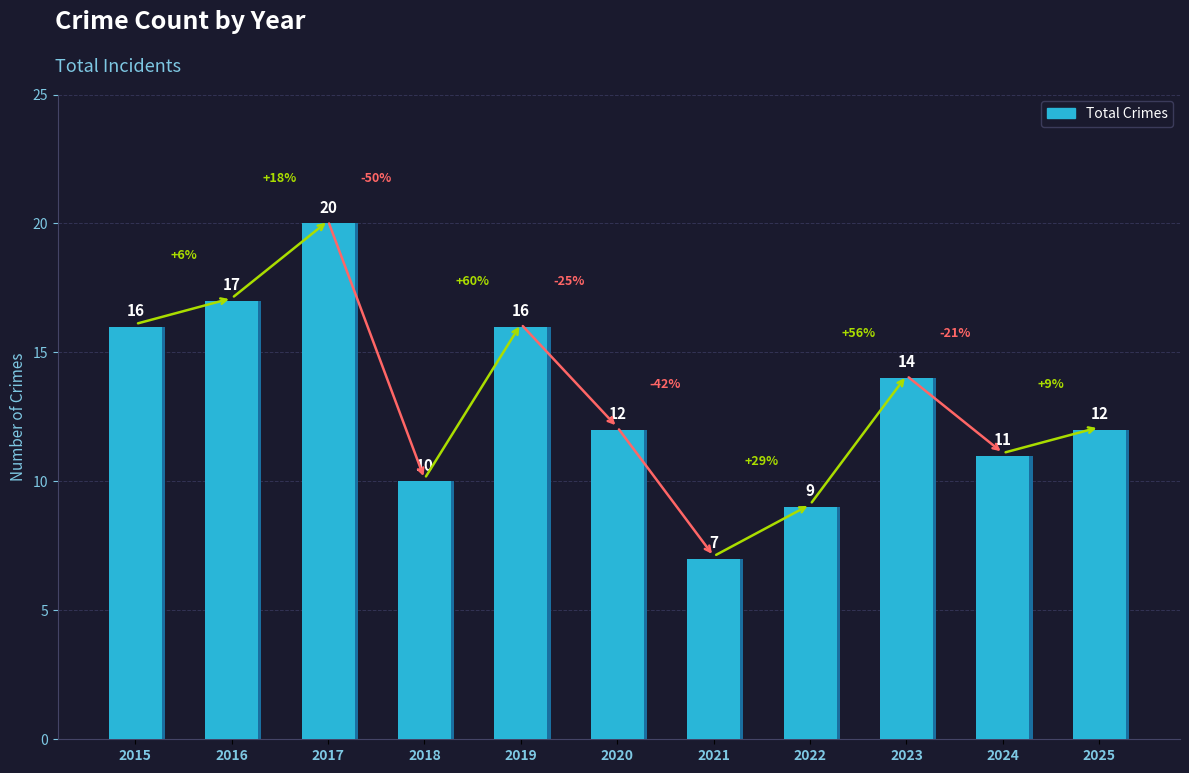

List the labels in order of value, smallest first.

2021, 2022, 2018, 2024, 2020, 2025, 2023, 2015, 2019, 2016, 2017